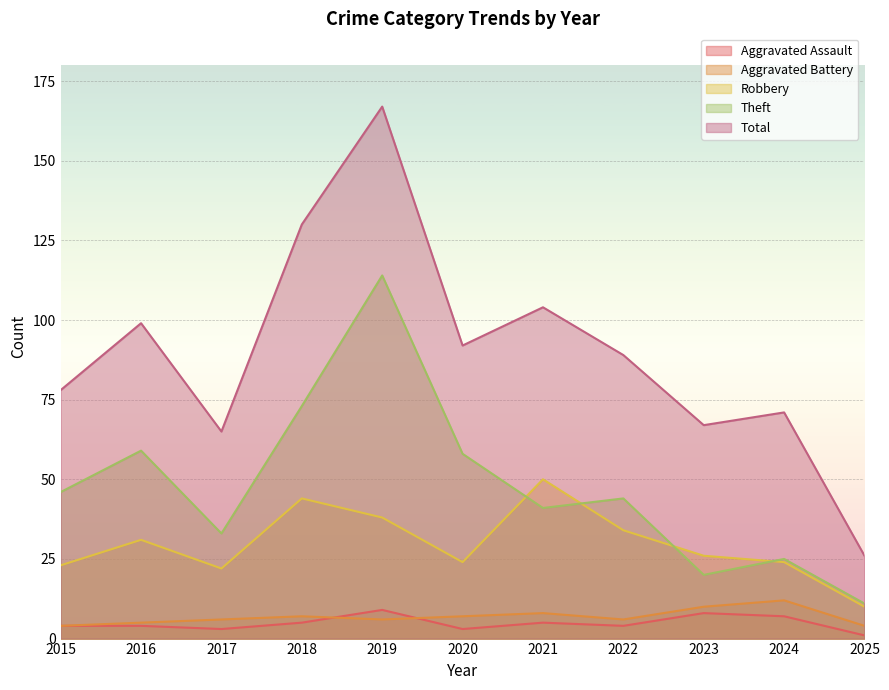

List the series in order of their peak value, lowest first.

Aggravated Assault, Aggravated Battery, Robbery, Theft, Total